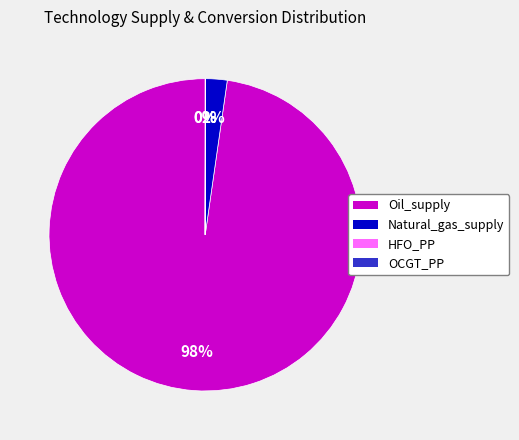

The Natural_gas_supply slice represents 11% of the pie. True or false?

False